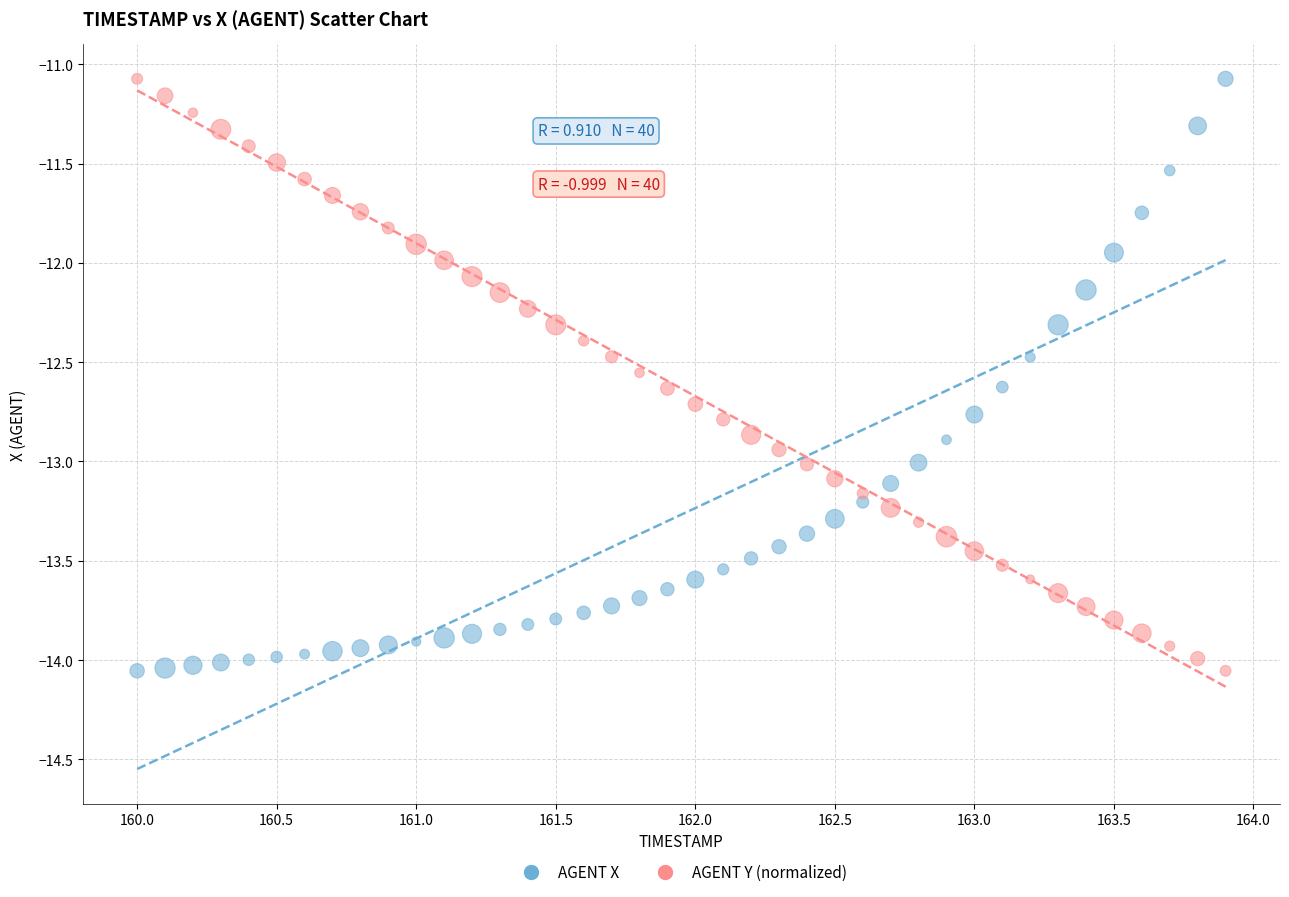

What is the X range (max minus min) for the scatter plot?

3.9